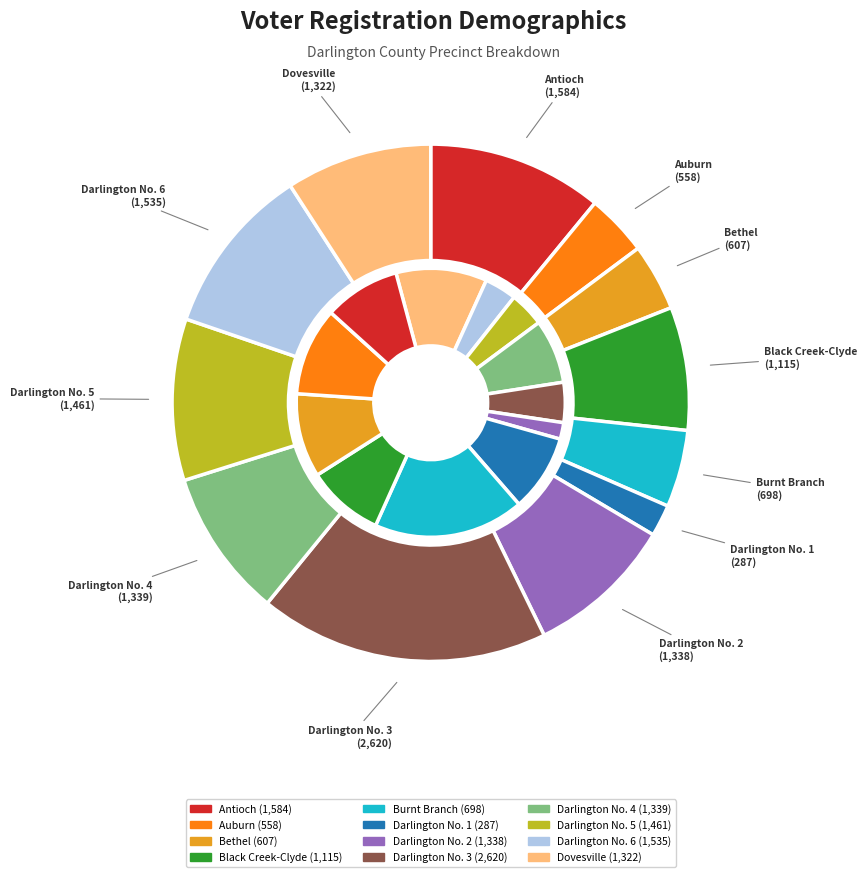

What percentage is the Dovesville slice, to the nearest percent?

9%